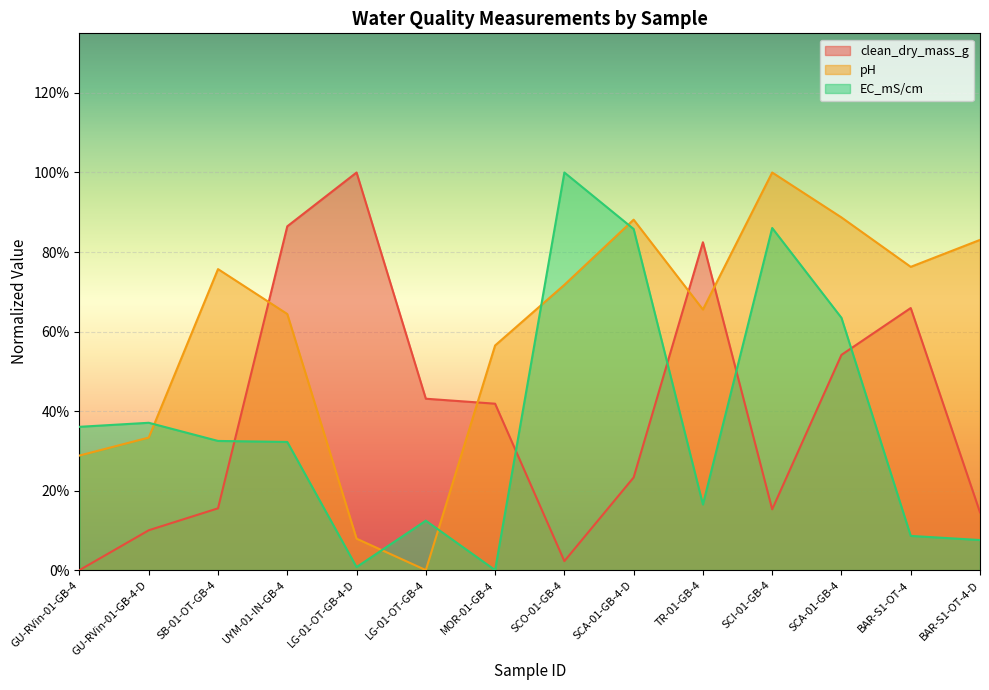

At which category does the chart reach its peak across all series?

LG-01-OT-GB-4-D